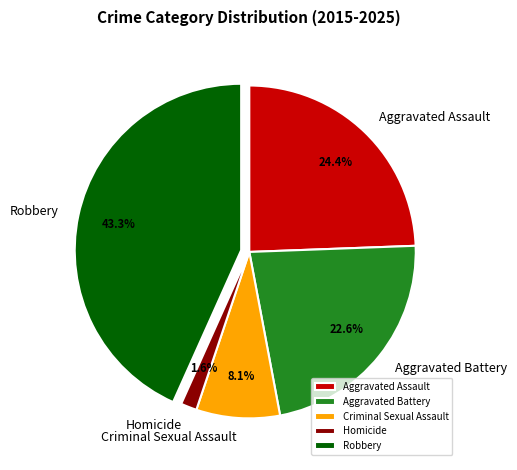

Which category has the biggest portion of the pie?

Robbery